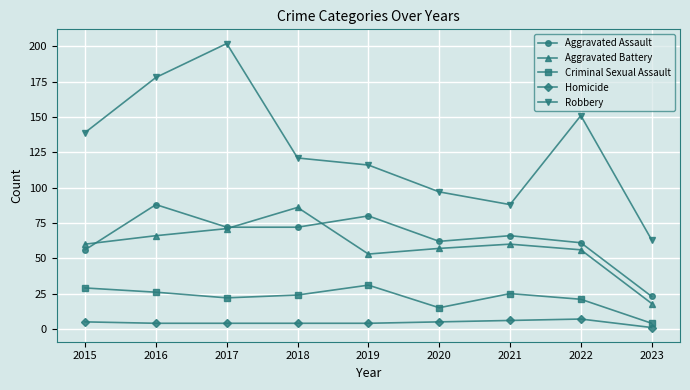

Is this an area chart (filled region under the line)?

No